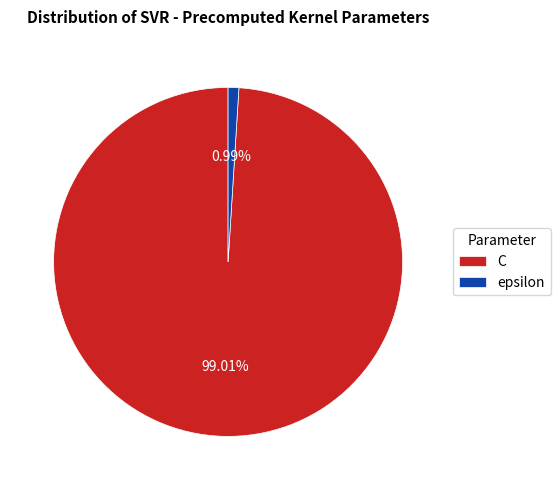

Rank the categories by value from highest to lowest.

C, epsilon